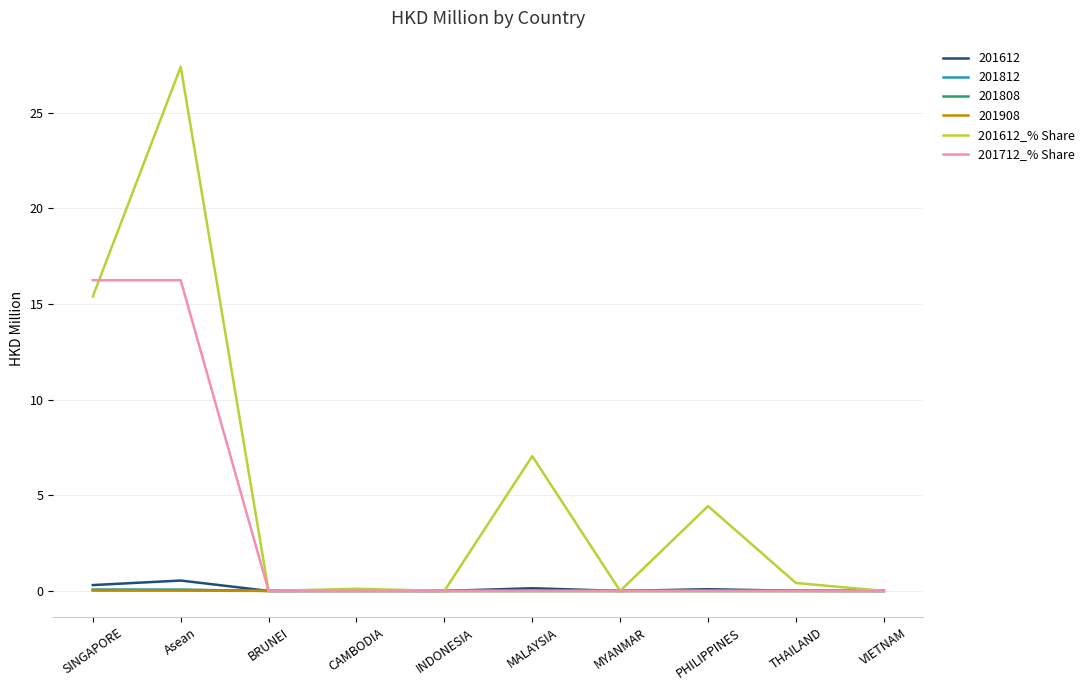

True or false: 201612_% Share and 201712_% Share intersect in this chart.

True